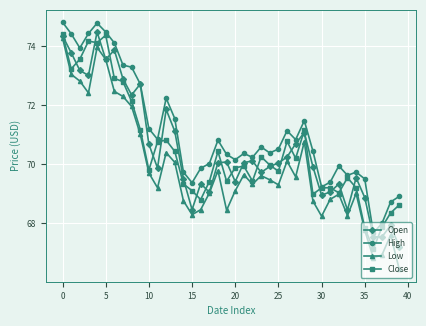

Which series has the largest total across all categories?

High